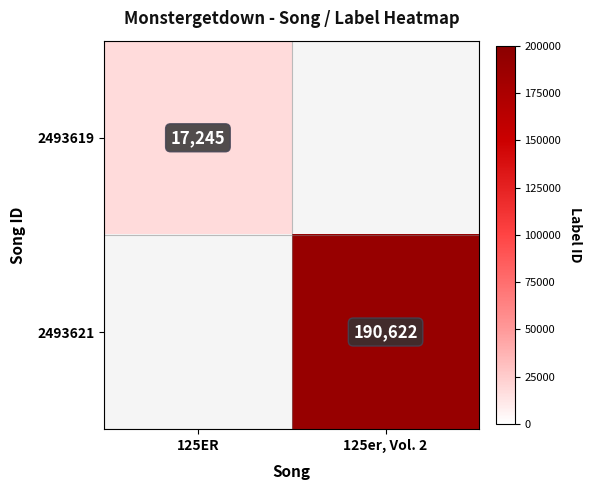

Is the value of 2493621 at 125er, Vol. 2 greater than the value of 2493619 at 125ER?

Yes